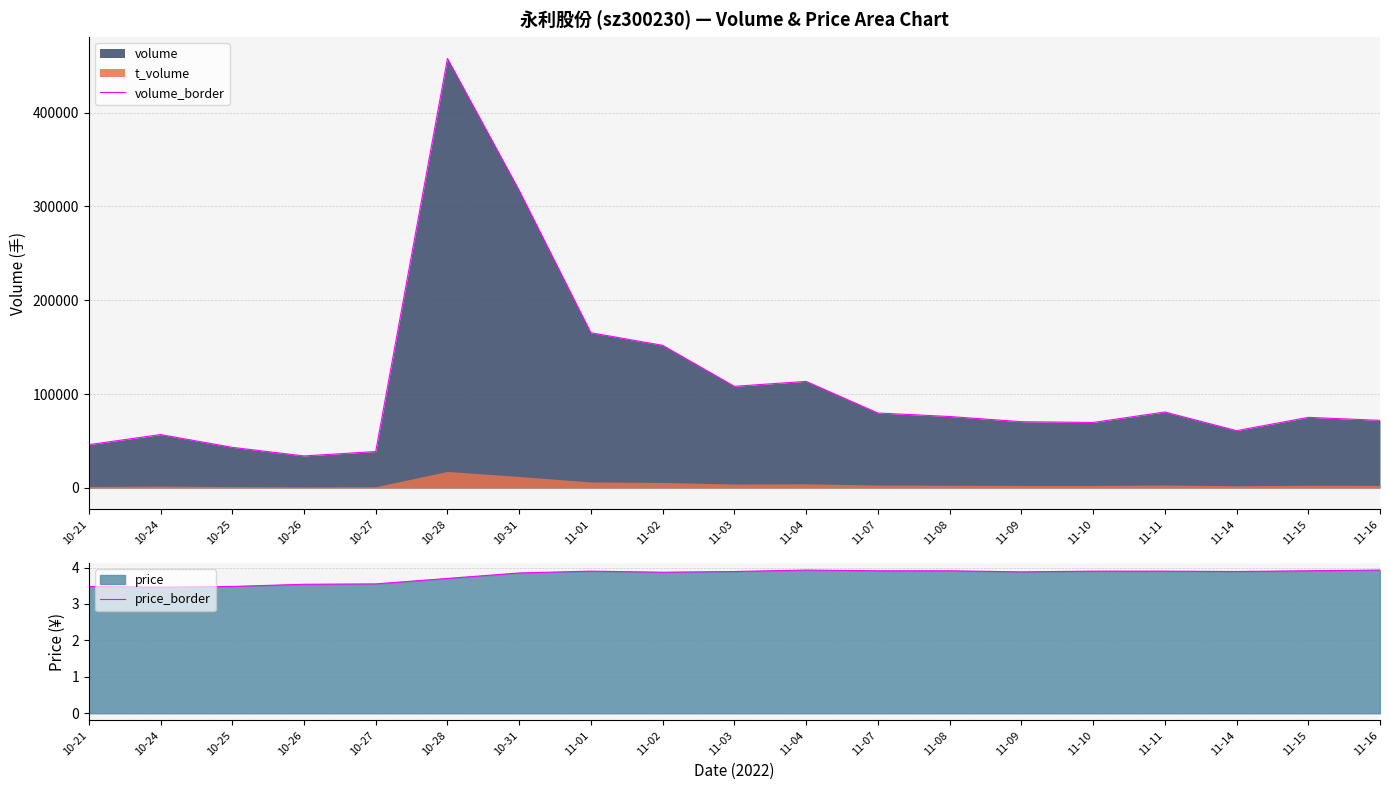

Reading right to left, transcribe all the data shown in this chart.

volume_border: 72050.0	75262.0	61082.0	80944.0	69812.0	70631.0	76156.0	79880.0	113575.0	108317.0	151965.0	165366.0	317110.0	457621.0	38842.0	34144.0	43303.0	56903.0	46160.0
price_border: 3.9	3.9	3.9	3.9	3.9	3.9	3.9	3.9	3.9	3.9	3.9	3.9	3.9	3.7	3.5	3.5	3.5	3.5	3.5